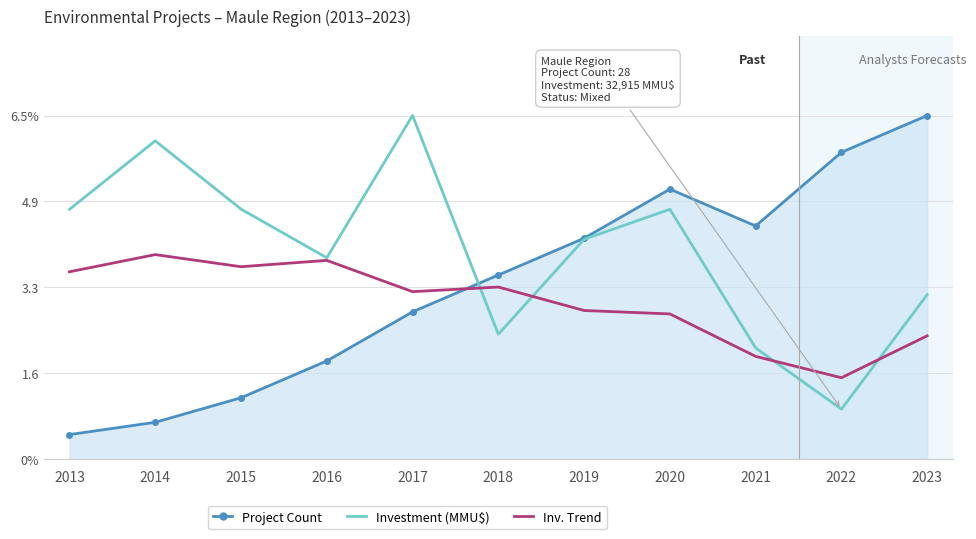

Which series has the largest range (max minus min)?

Project Count